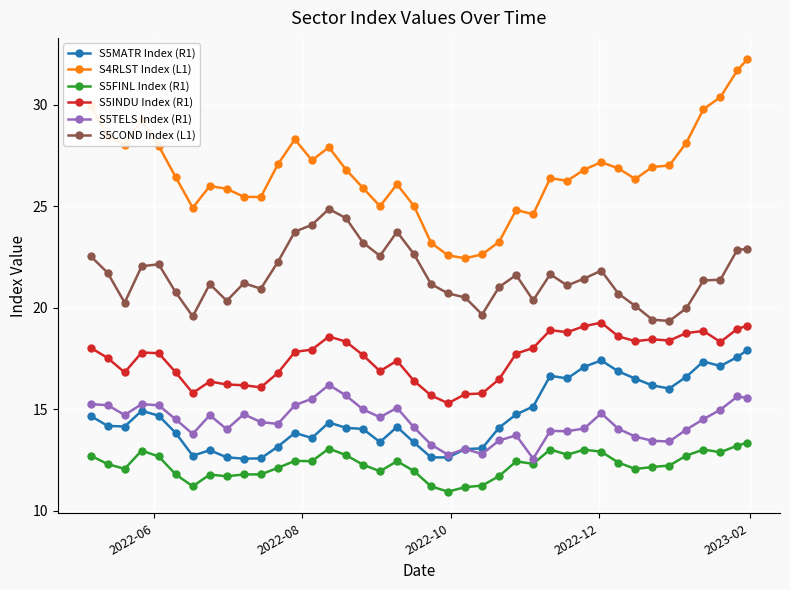

What is the value of the S5TELS Index (R1) point at the 17th from the left?

15.0